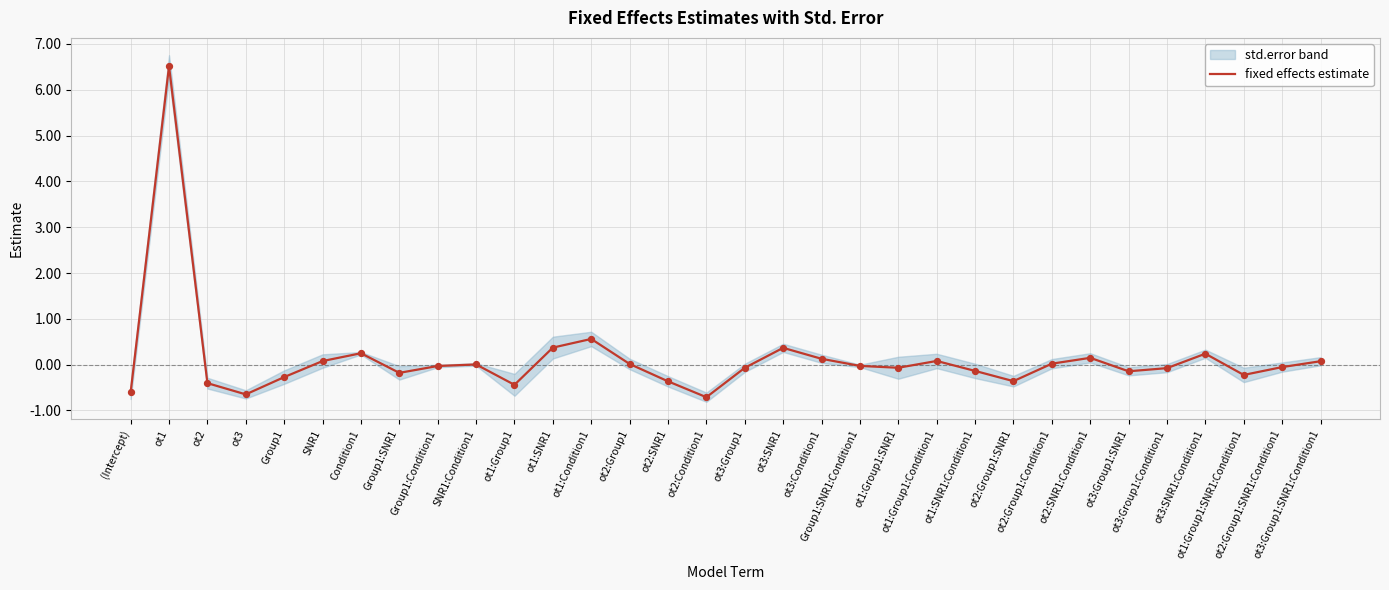

What is the change in value from ot1 to ot3:Group1?

-6.6